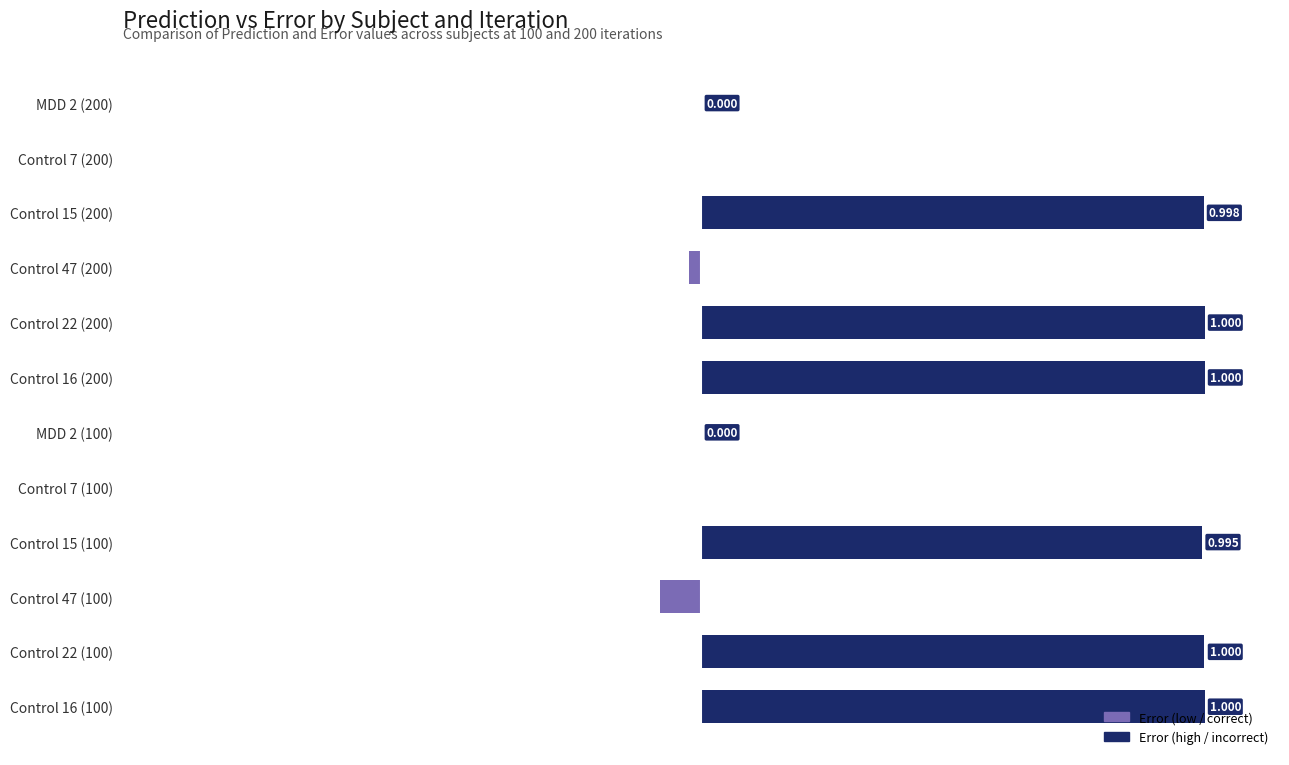

The chart shows a value of -0.0 at Control 7 (100). True or false?

False